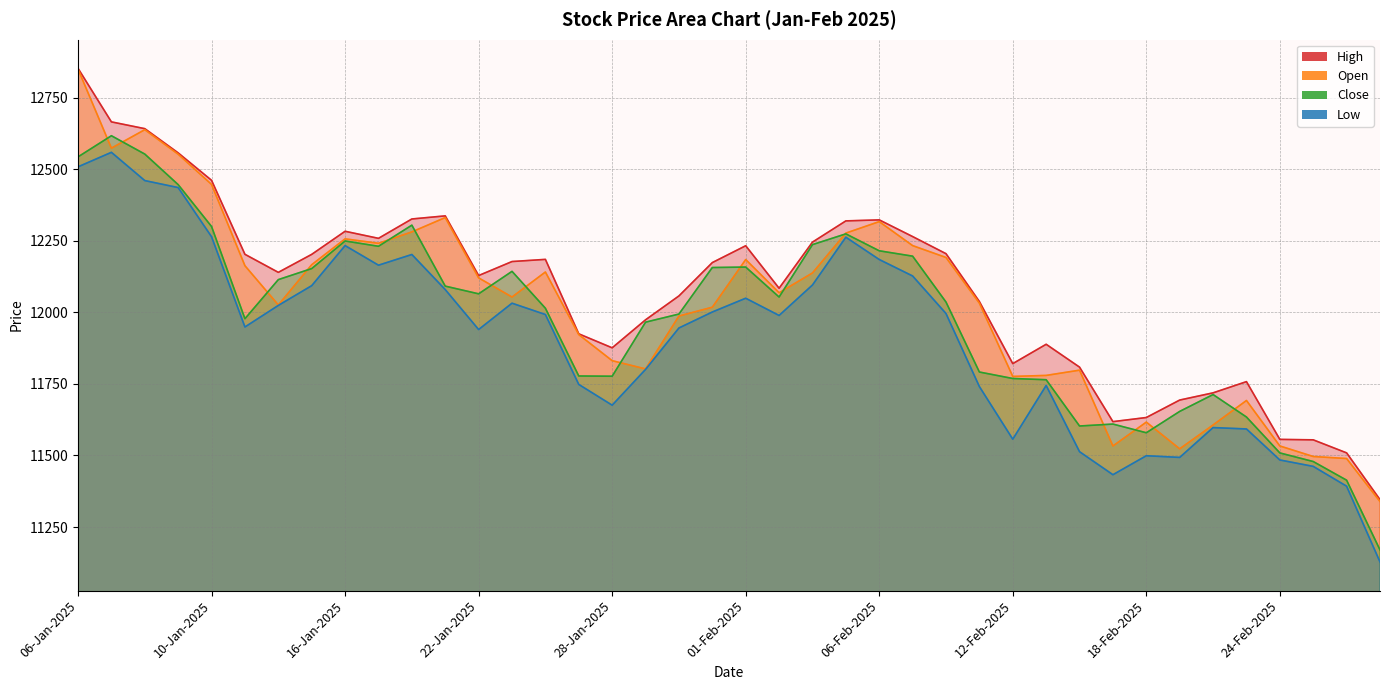

What is the difference between the High values at 14-Feb-2025 and 07-Jan-2025?

856.9